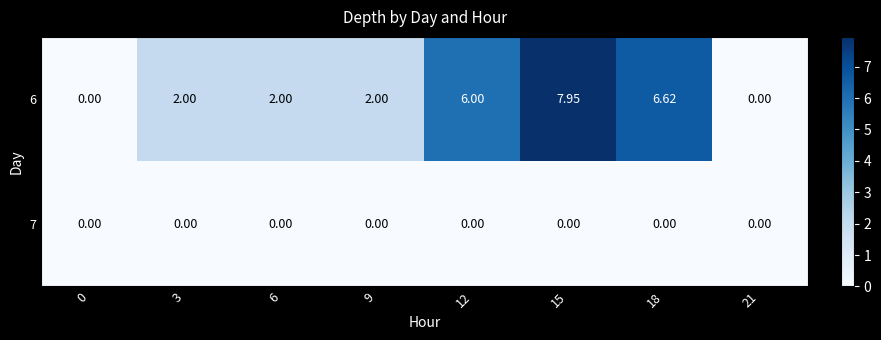

Is the value of 6 at 18 greater than the value of 7 at 15?

Yes